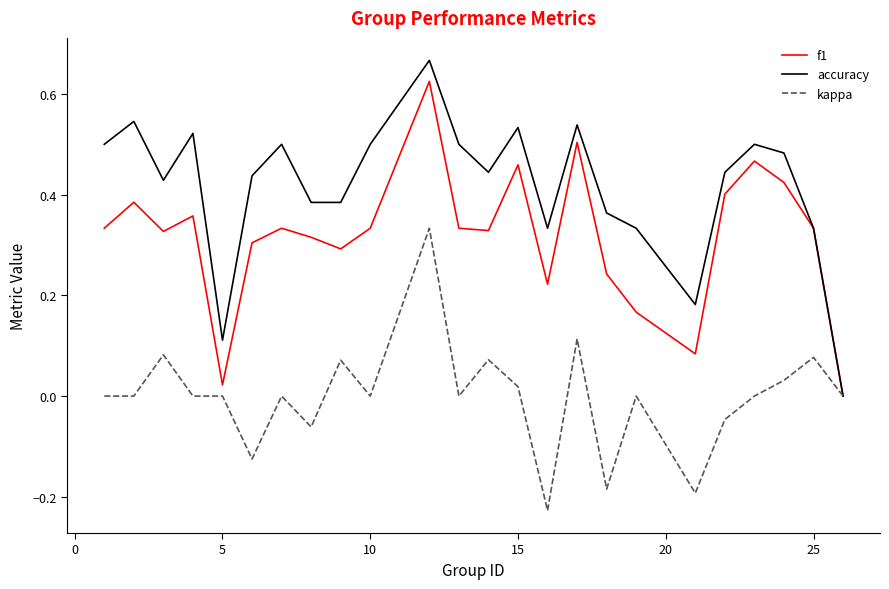

List the series in order of their peak value, highest first.

accuracy, f1, kappa